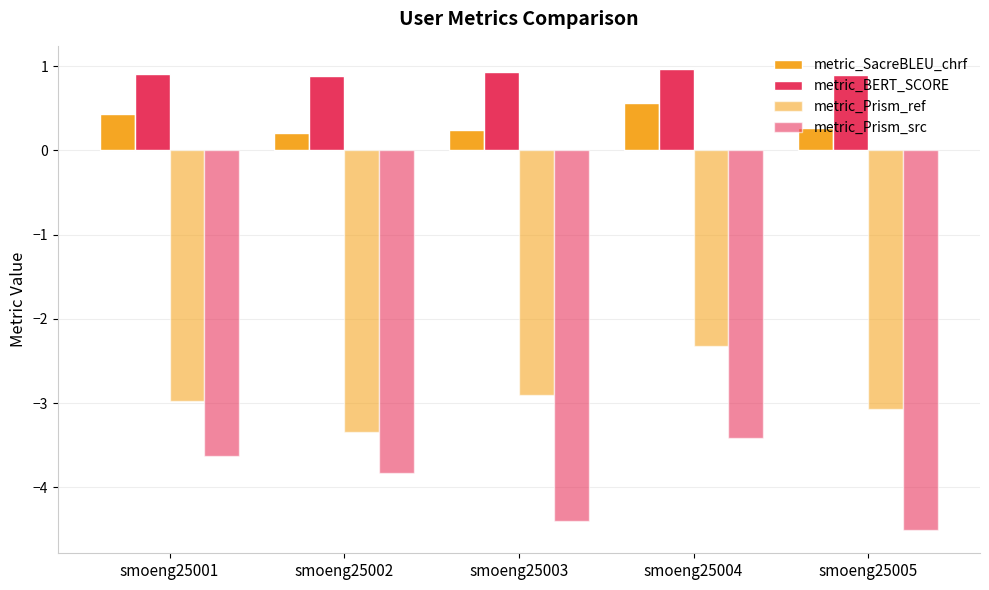

The value of metric_SacreBLEU_chrf at smoeng25005 is 0.3. True or false?

True